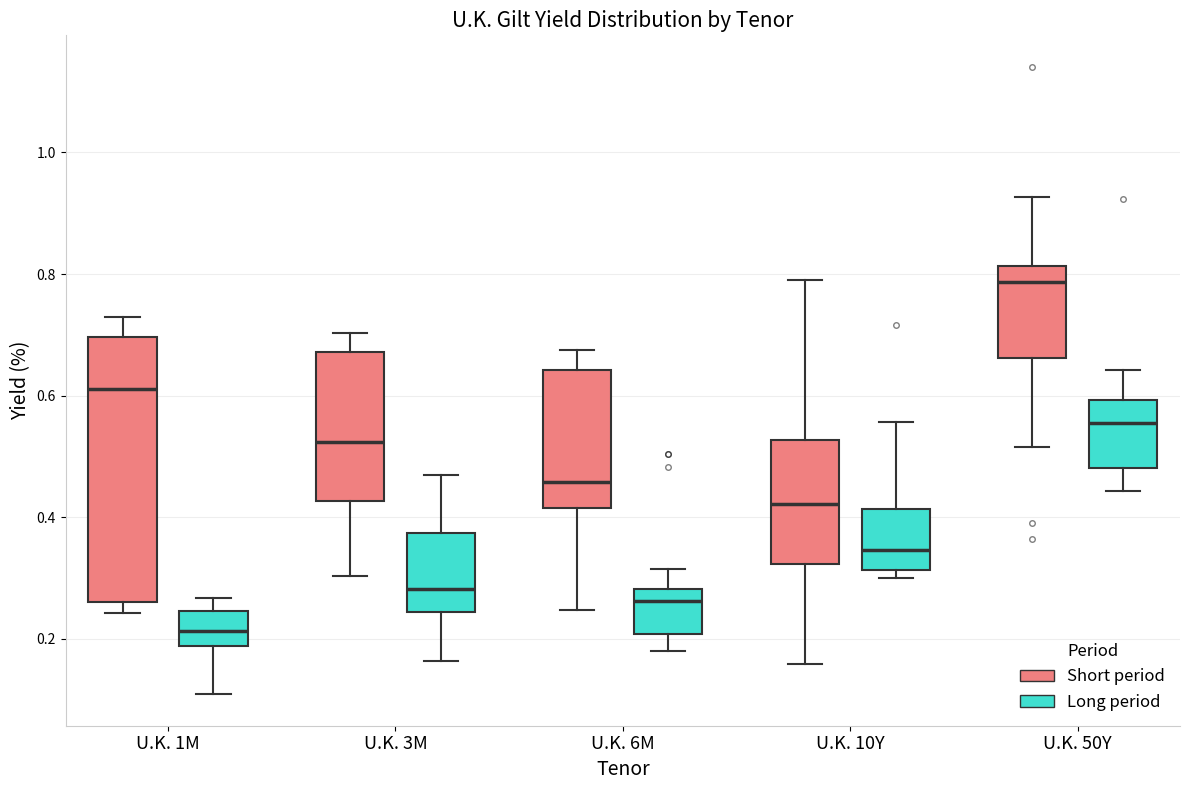

Which box is the tallest, from its lower edge to its upper edge?

U.K. 1M (Short period)